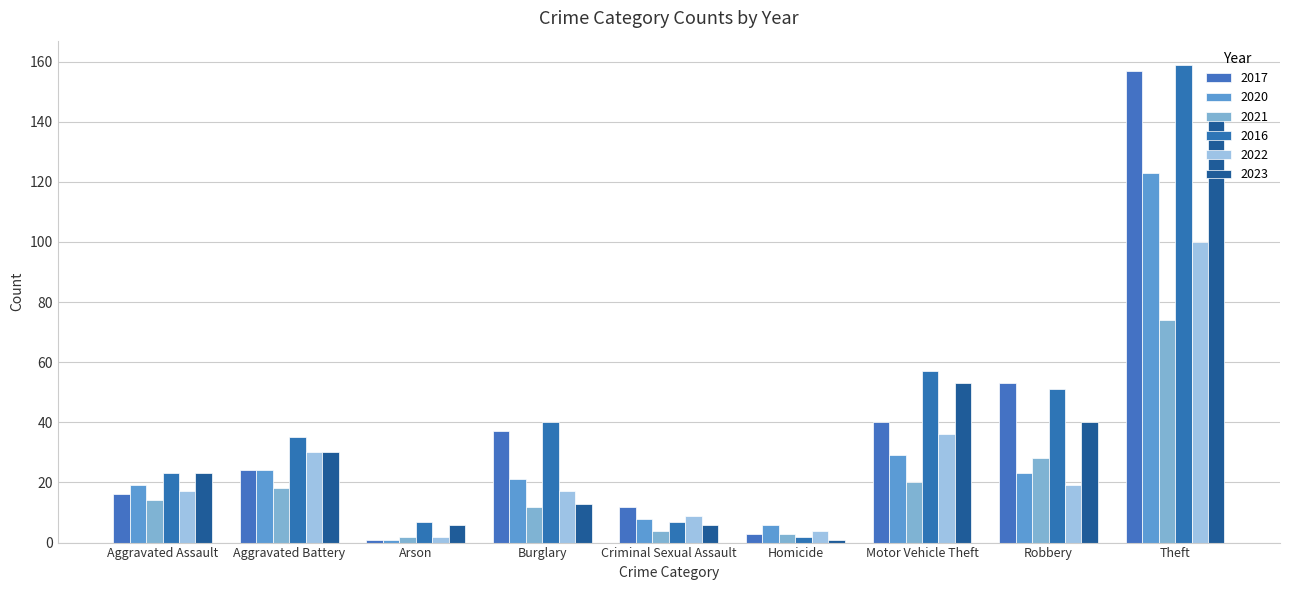

Which category has the lowest value in the 2017 series?

Arson